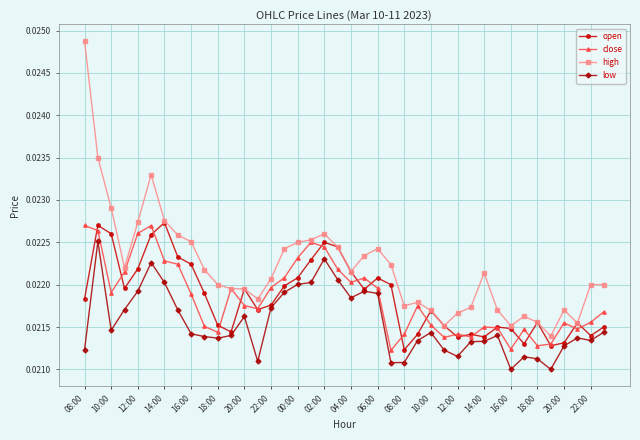

At how many categories does at least one series exceed 0?

40